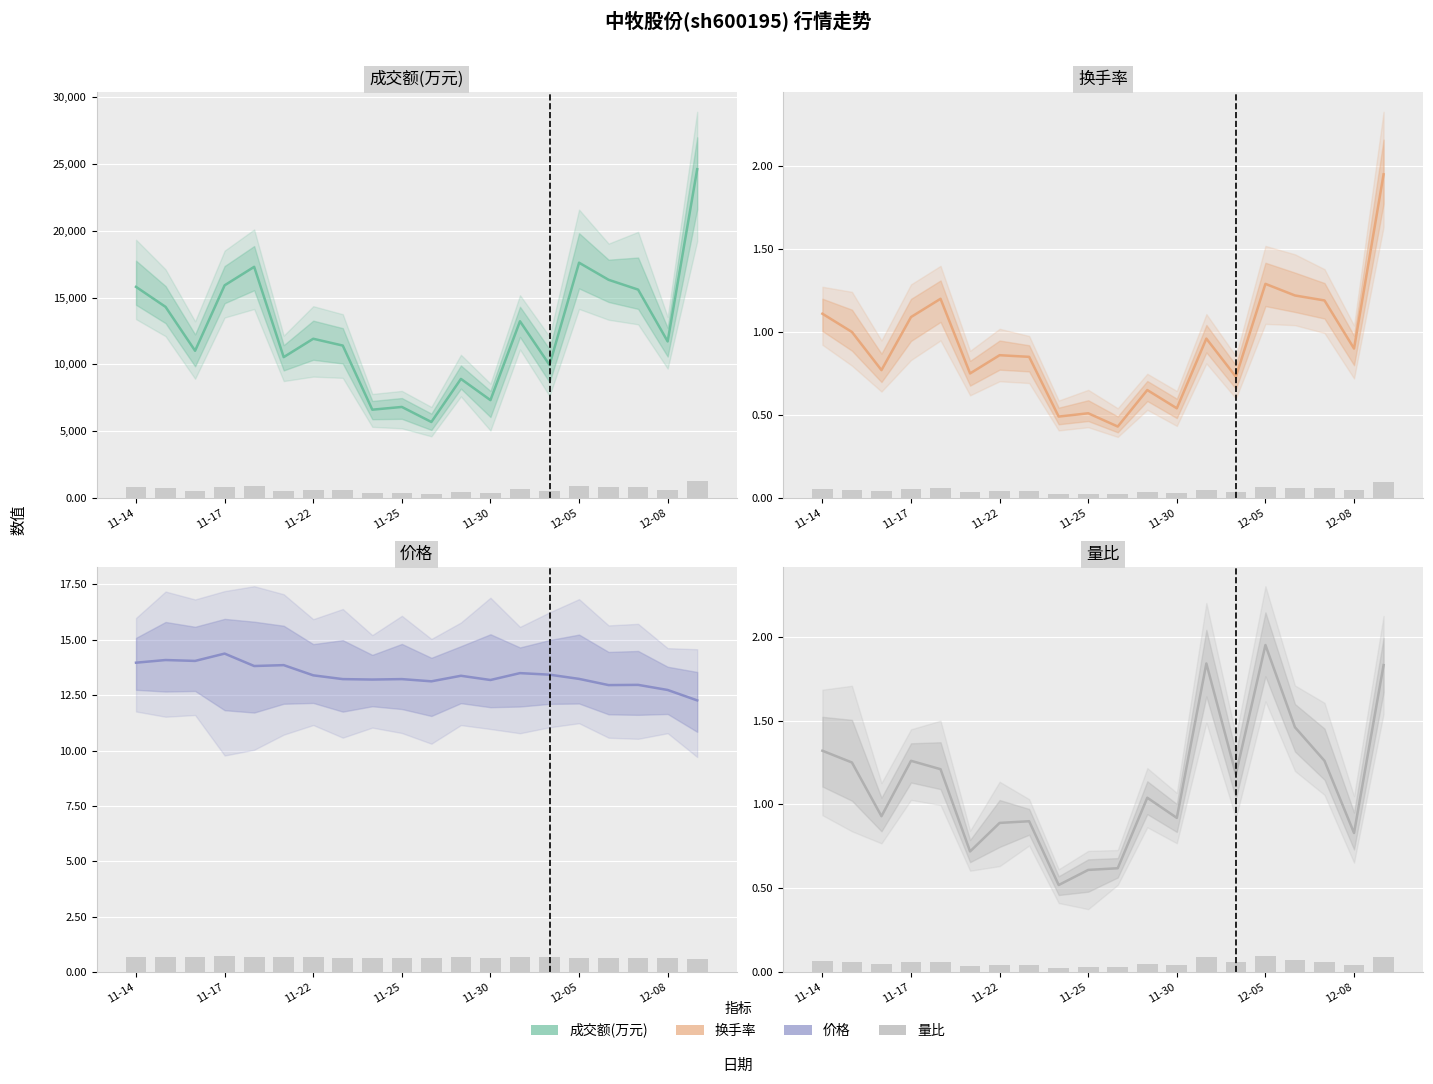

What position from the left is 11?

12